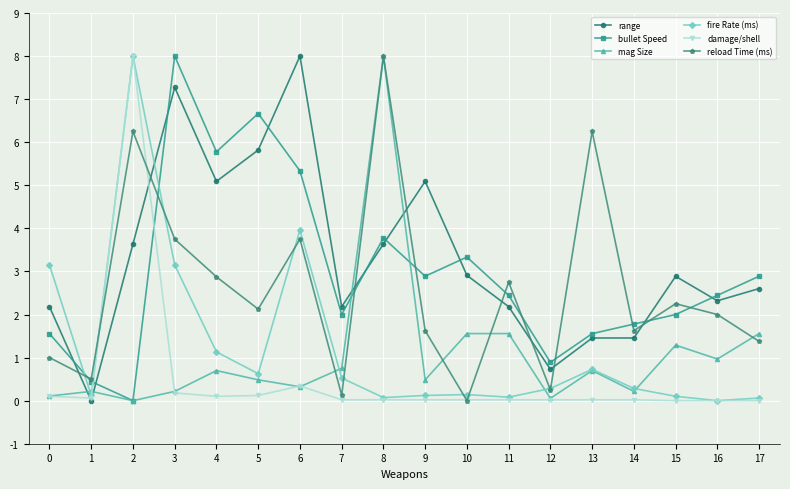

The value of range at 13 is 1.5. True or false?

True